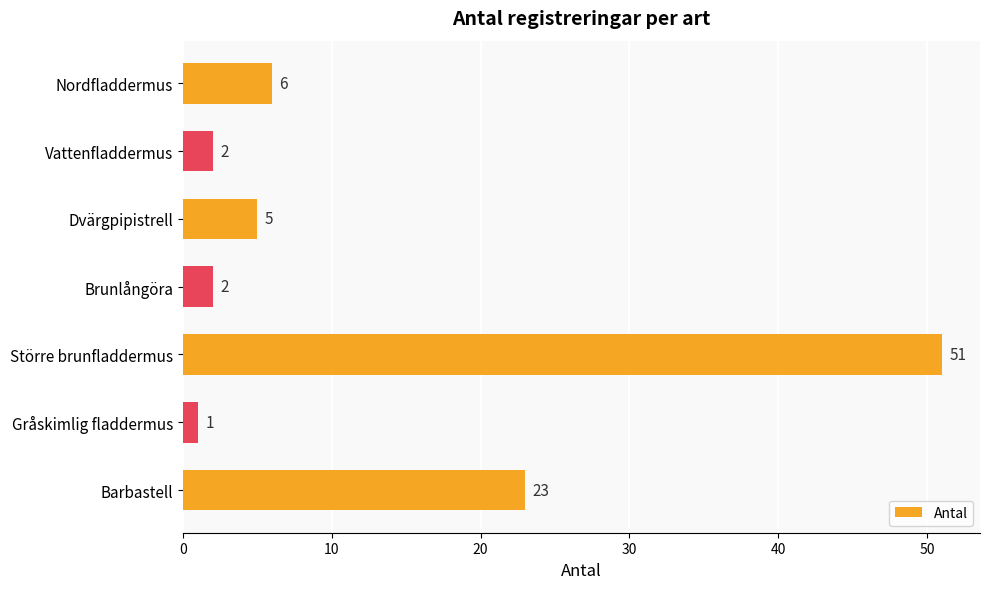

What is the change in value from Dvärgpipistrell to Större brunfladdermus?

+46